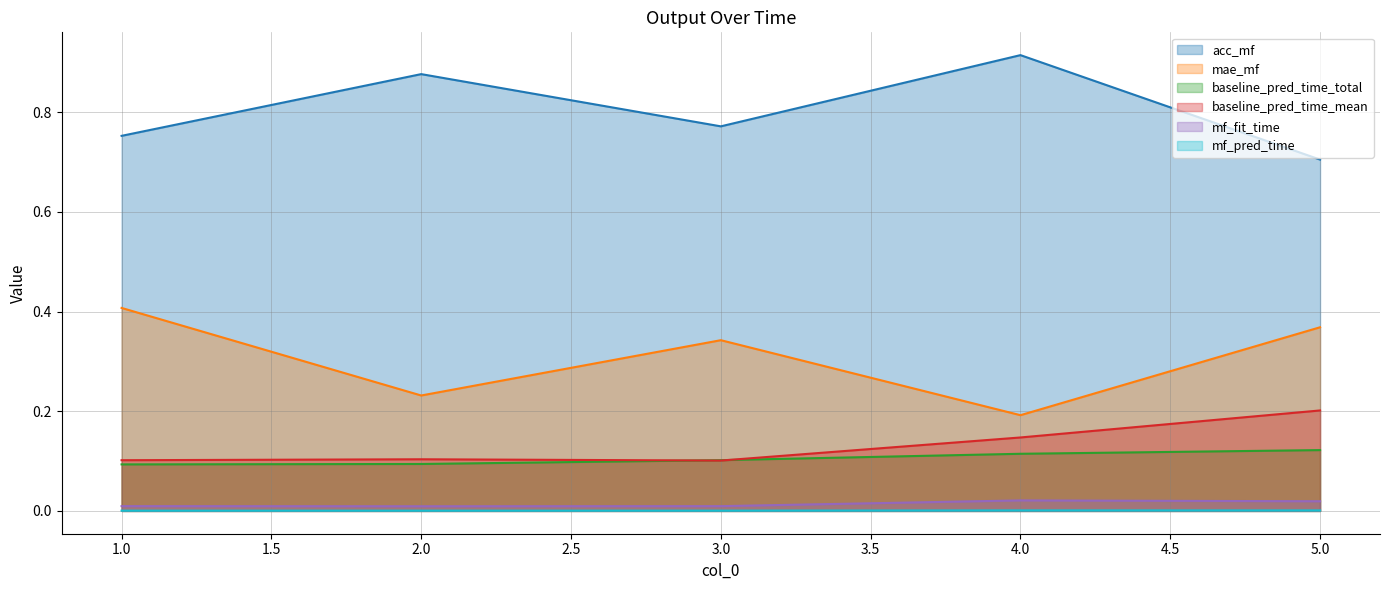

What is the sum of the mae_mf values at 4 and 2?

0.4